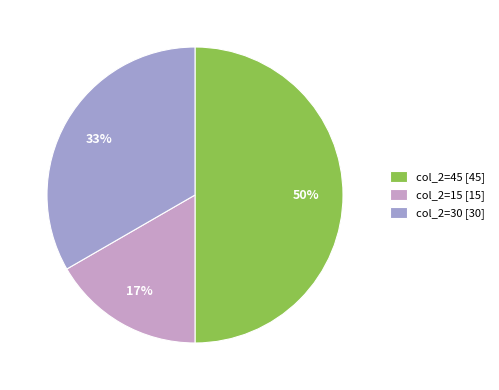

Which category has the biggest portion of the pie?

col_2=45 [45]